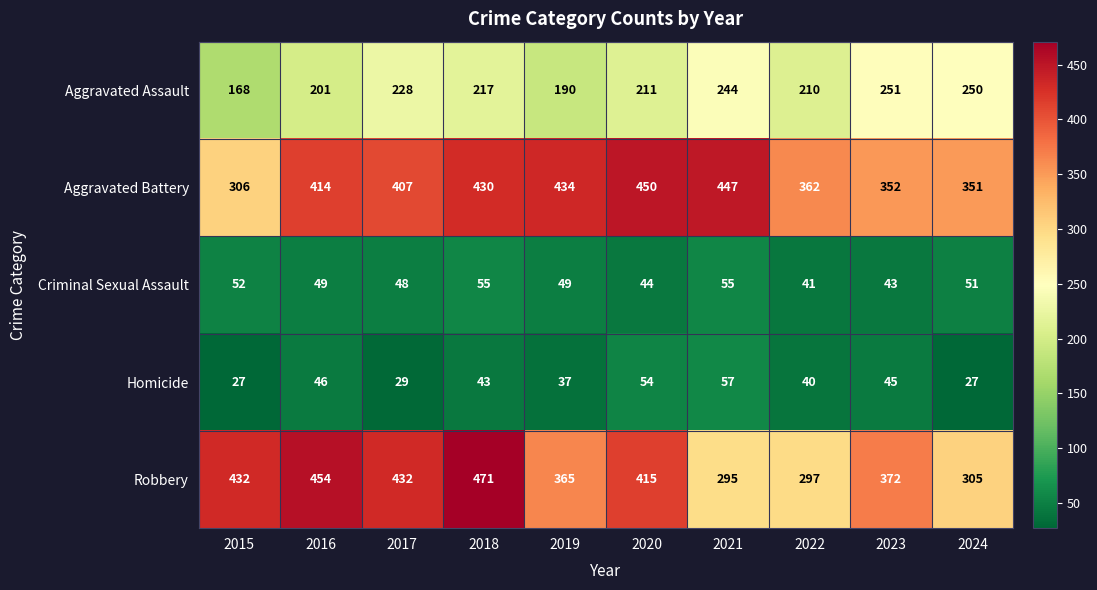

What is the total value across all series at 2016?

1164